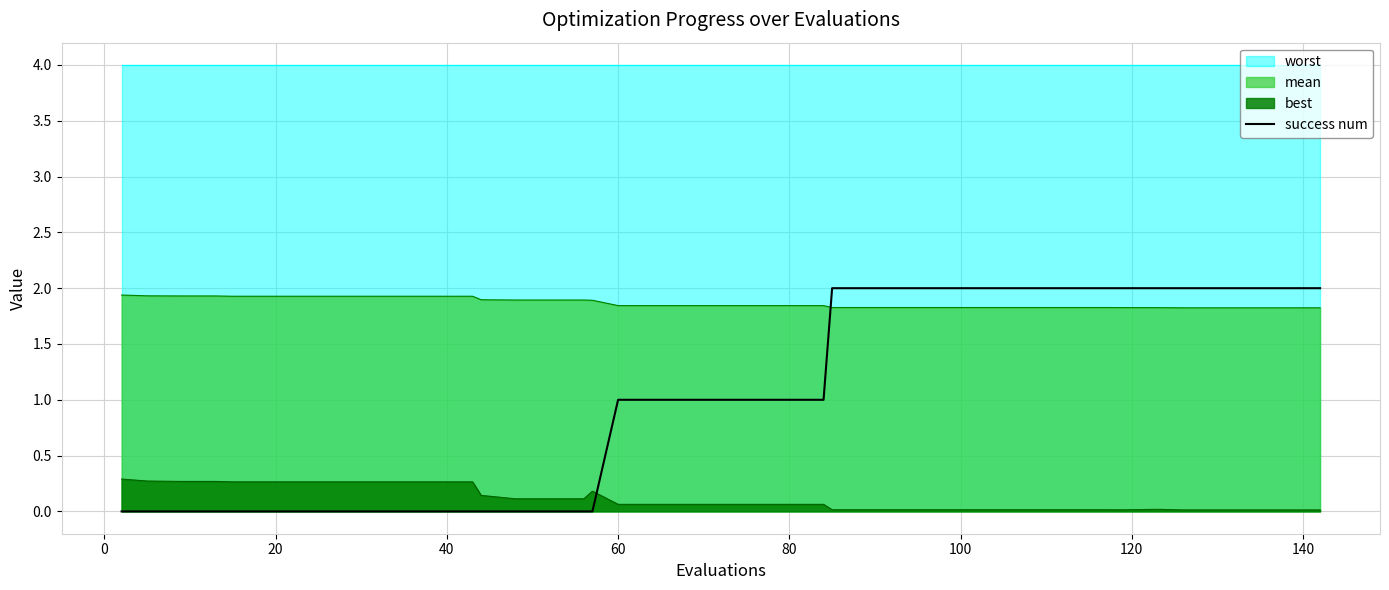

After their last crossing, which series has the higher values: best or success num?

success num